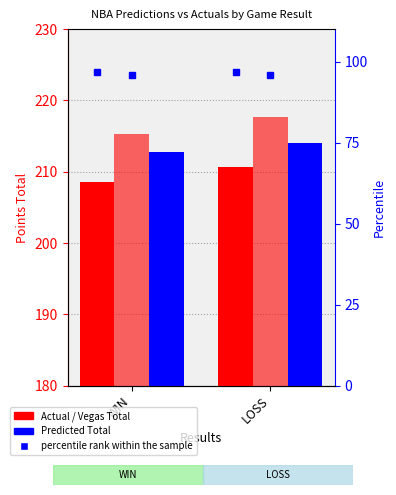

Reading left to right, what are all the values shown in this chart?

Actual Total: 208.6	210.6
Vegas Total: 215.3	217.7
Predicted Total: 212.8	214.0
percentile rank within the sample: 96.9	96.8